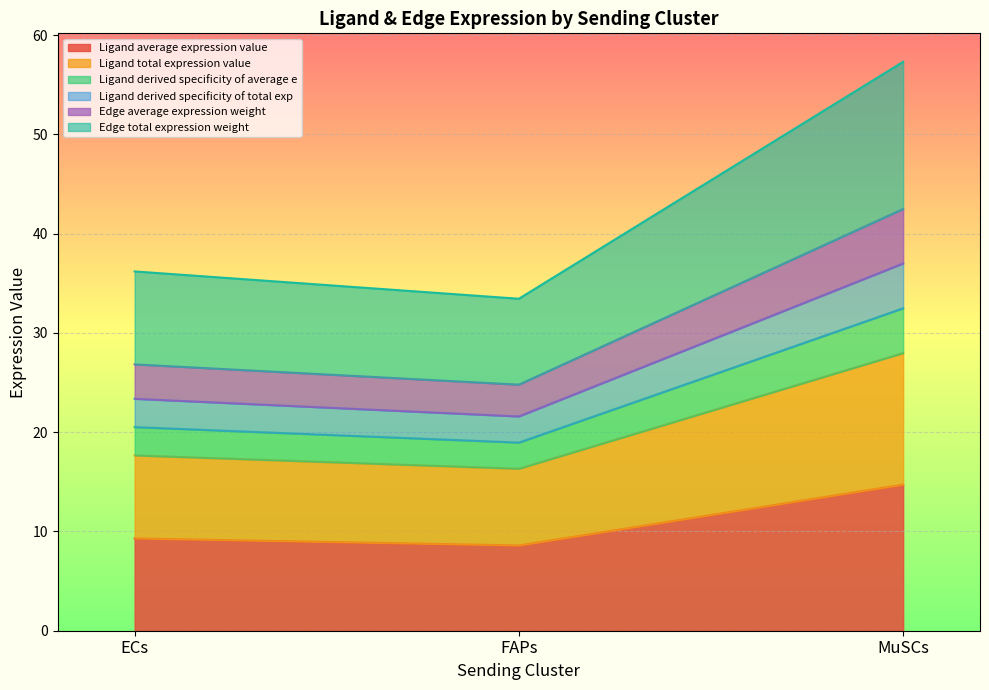

Between ECs and FAPs, which is larger?

ECs